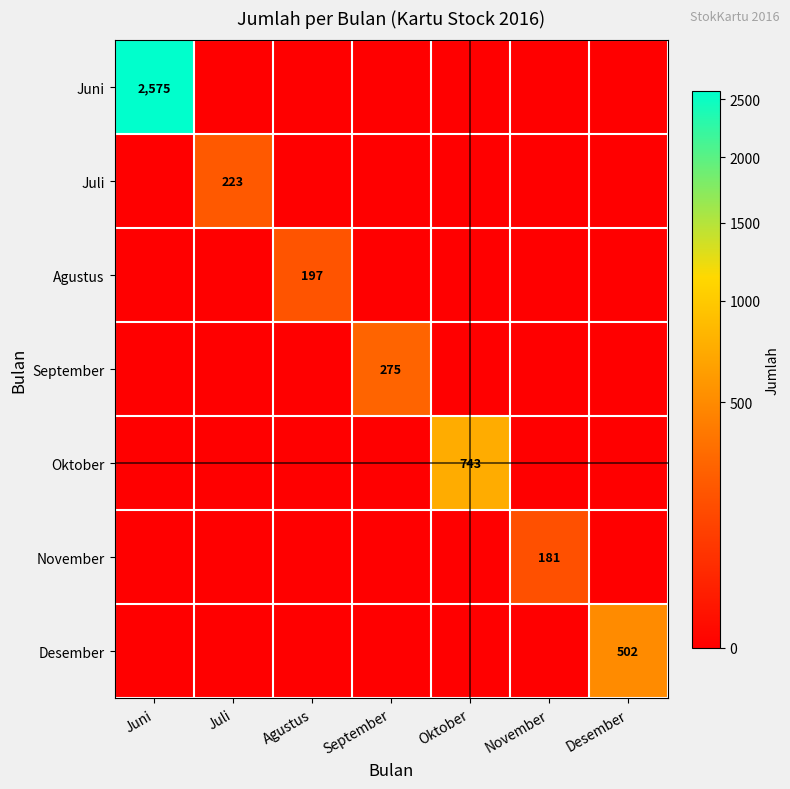

True or false: November has a value of 181 at November.

True